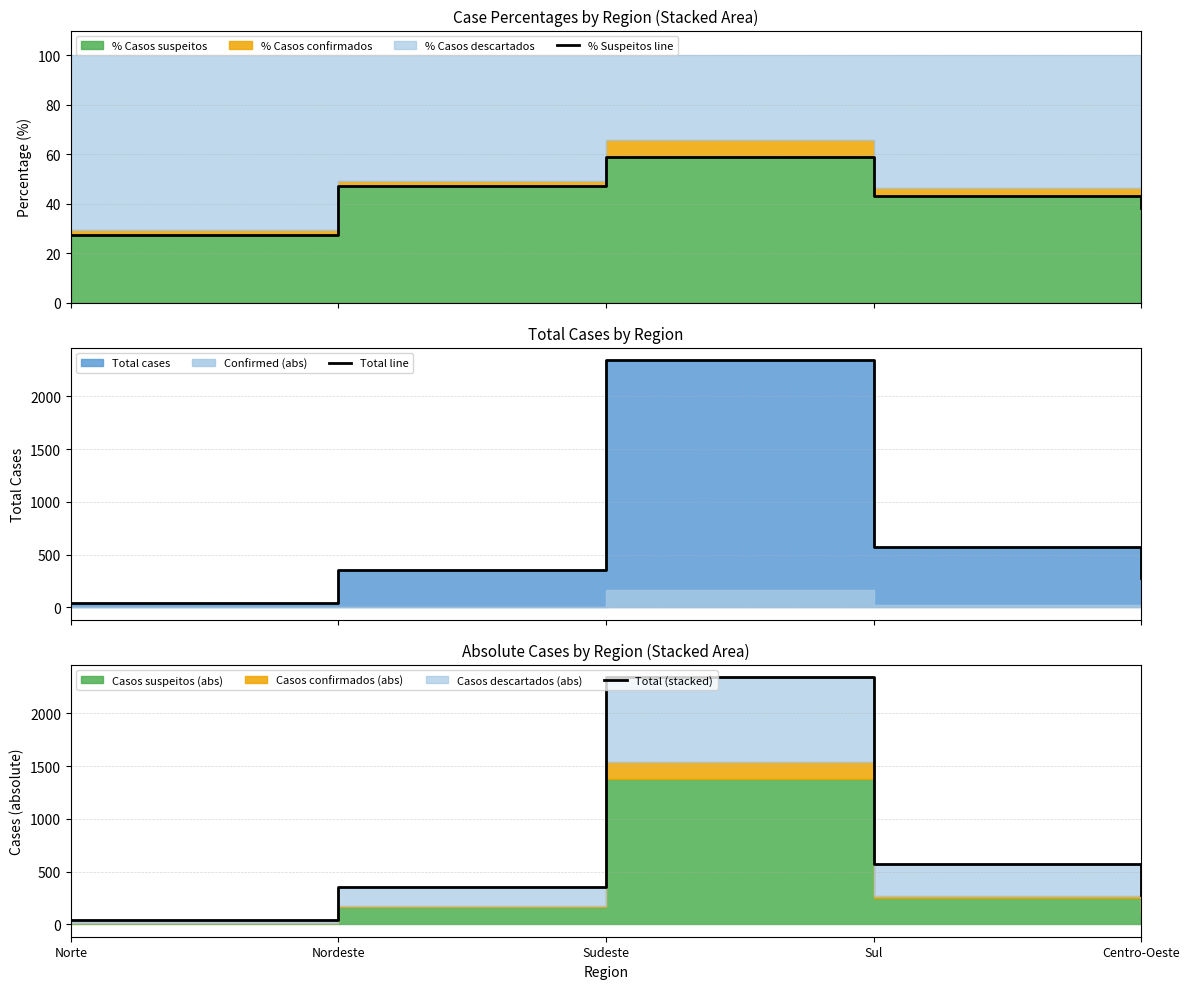

Reading left to right, extract all data points from this chart.

% Suspeitos line: Norte=27.3	Nordeste=47.3	Sudeste=58.8	Sul=43.2	Centro-Oeste=38.3
Total line: Norte=44.0	Nordeste=355.0	Sudeste=2344.0	Sul=574.0	Centro-Oeste=282.0
Total (stacked): Norte=44.0	Nordeste=355.0	Sudeste=2344.0	Sul=574.1	Centro-Oeste=282.0